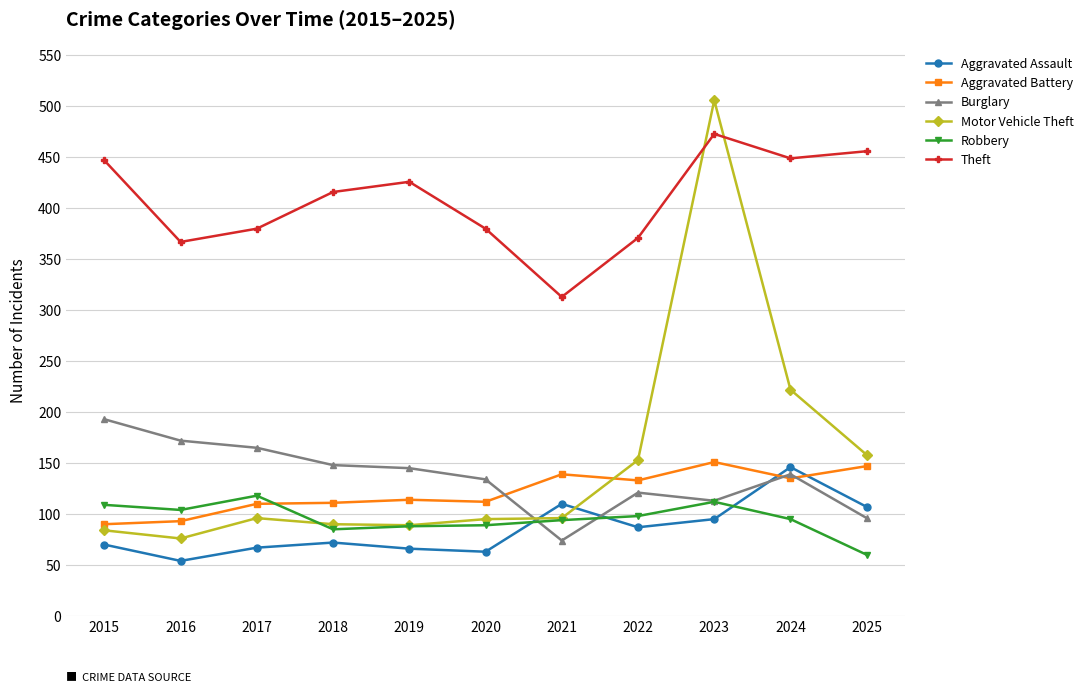

What is the difference between the highest and lowest values at 2025?

396